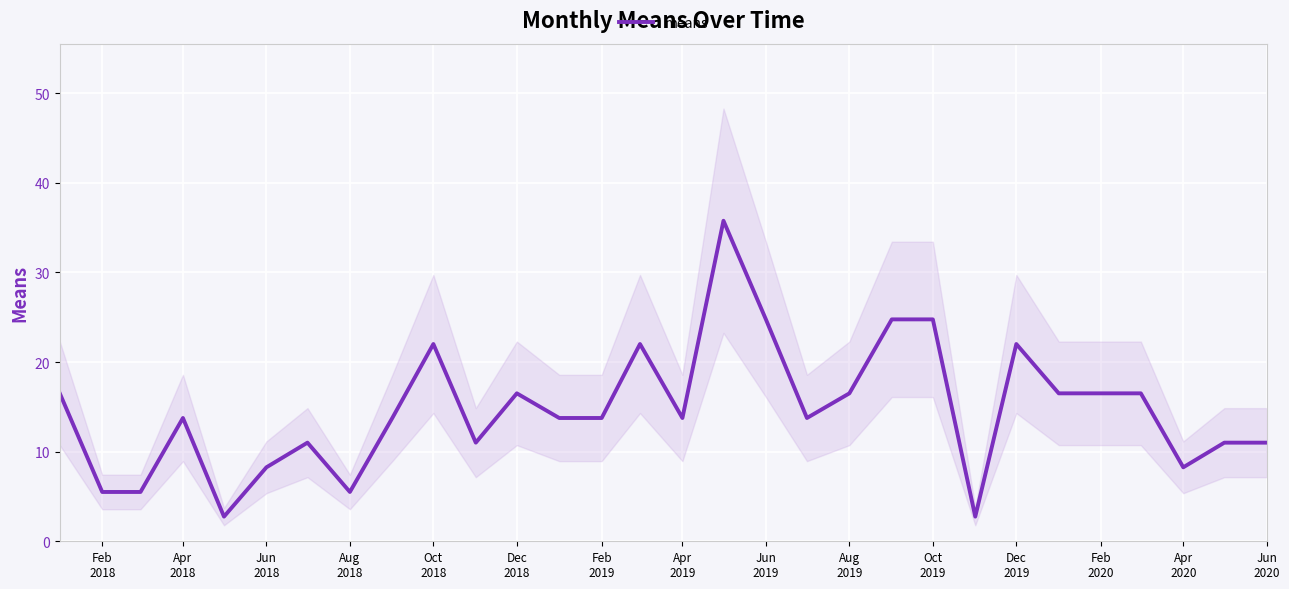

Reading left to right, extract all data points from this chart.

16.5	5.5	5.5	13.8	2.8	8.3	11.0	5.5	13.8	22.0	11.0	16.5	13.8	13.8	22.0	13.8	35.8	24.8	13.8	16.5	24.8	24.8	2.8	22.0	16.5	16.5	16.5	8.3	11.0	11.0